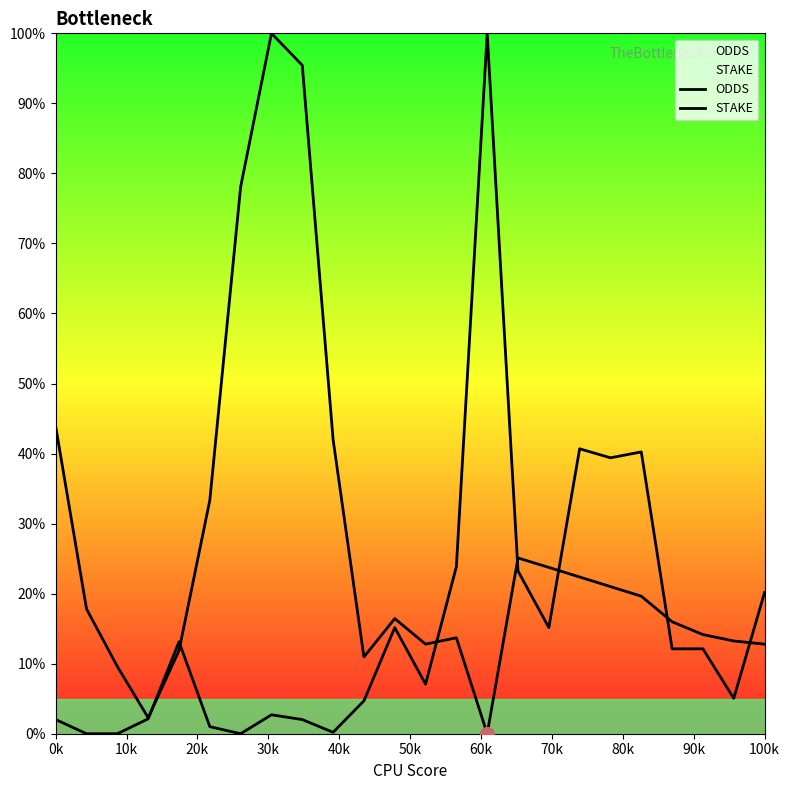

True or false: STAKE and ODDS cross at least once.

True